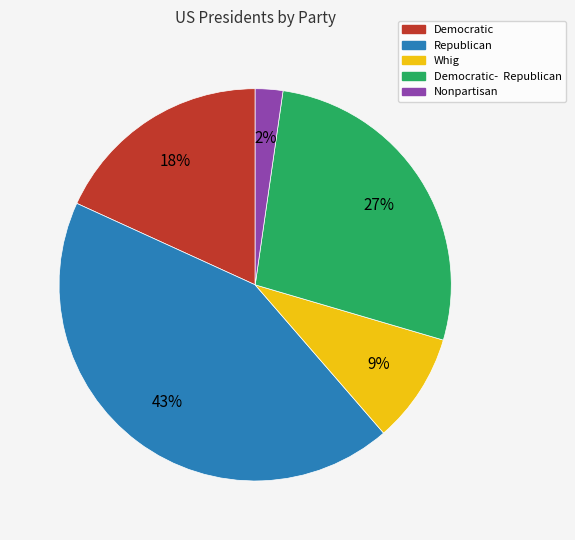

Which slice is the largest?

Republican